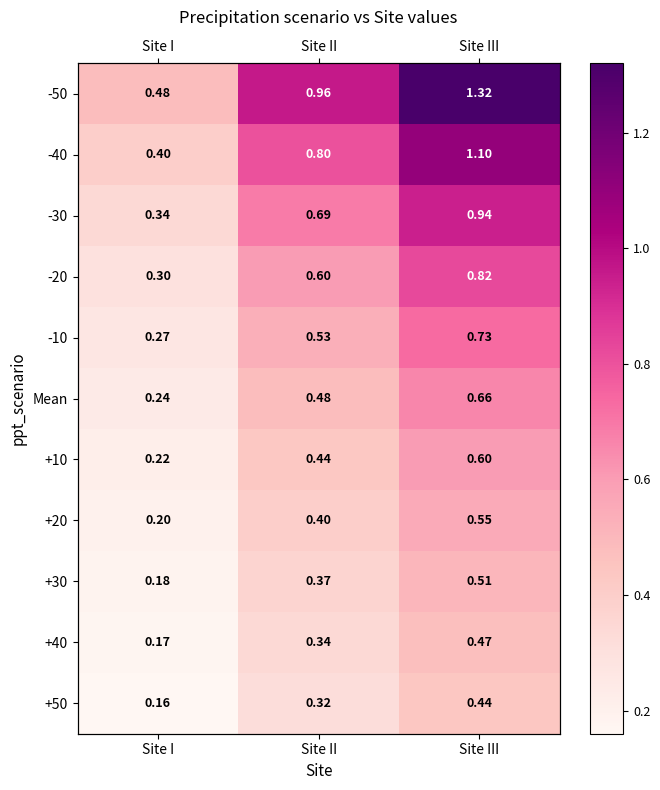

How many distinct data groups are displayed?

11